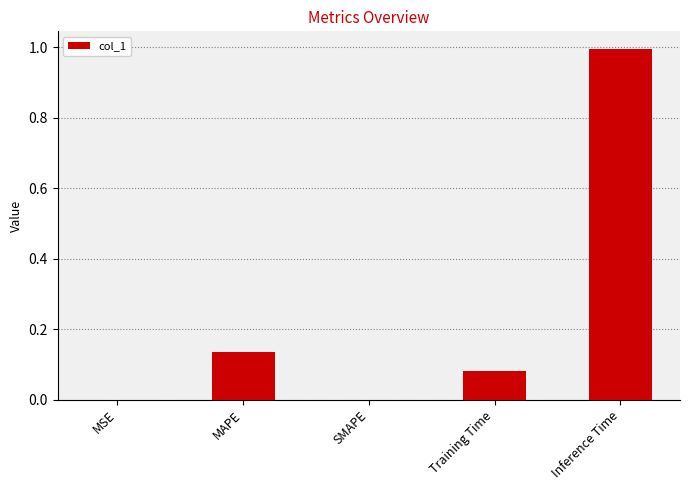

True or false: the data shows 0.2 at MAPE.

False